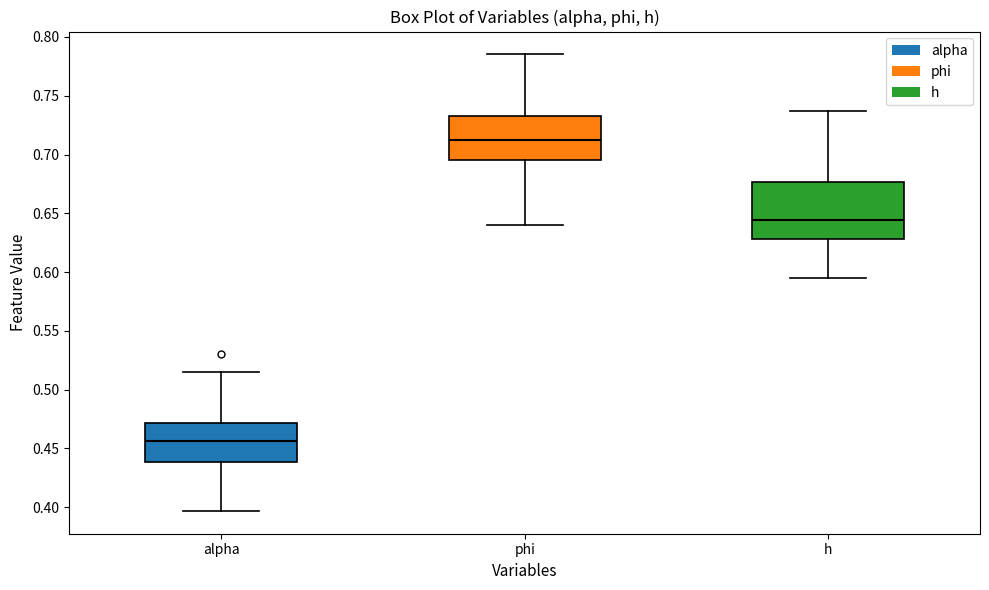

Where does the median line of the box for h sit on the y-axis? The values are not printed on the chart, so give them approximately, as read against the axis.

0.645